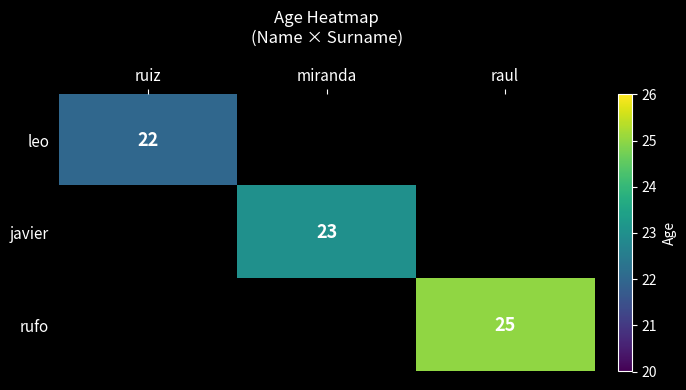

Is the value of javier at miranda greater than the value of leo at ruiz?

Yes